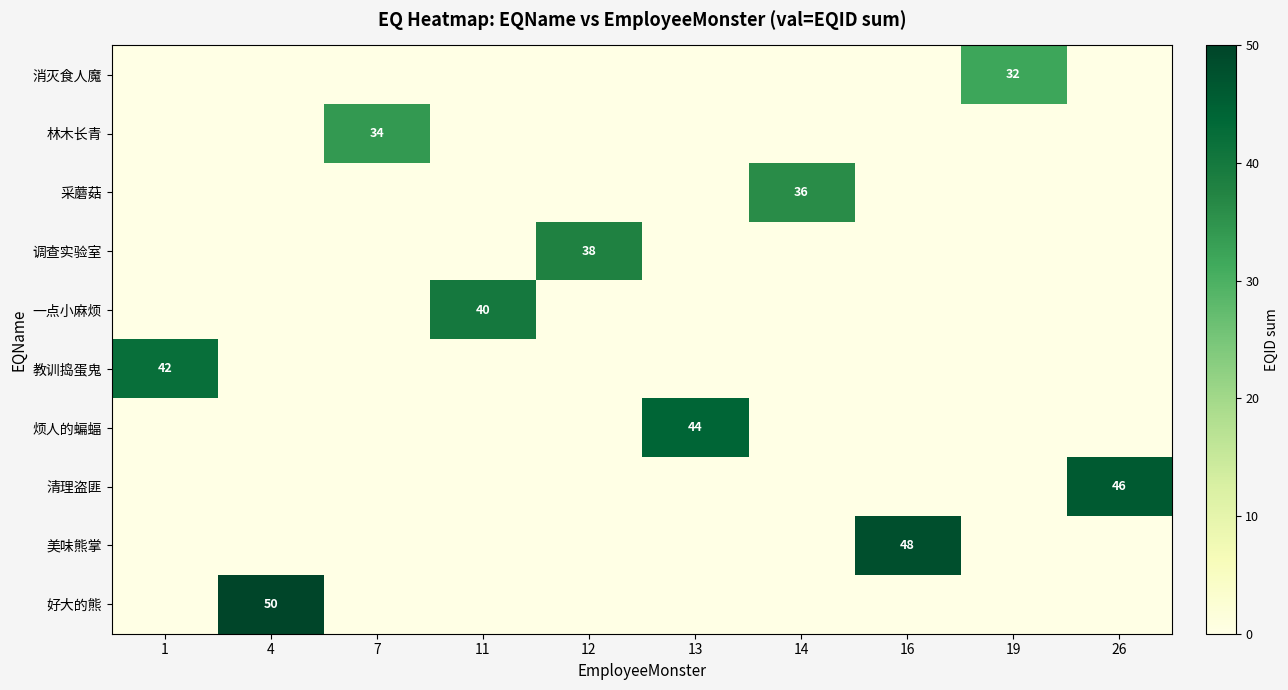

At which category is the sum across all series the highest?

4